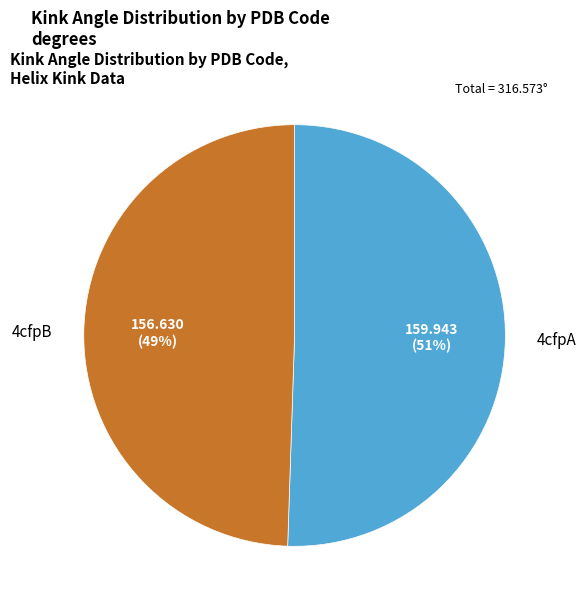

To the nearest percent, what percentage of the pie is 4cfpA?

51%